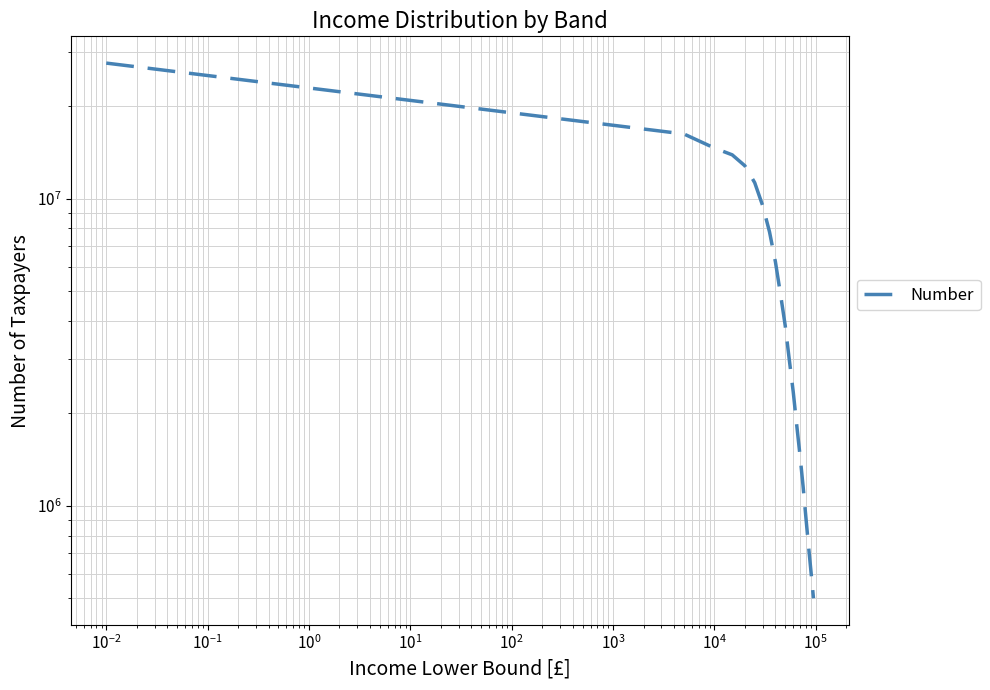

What is the value of the 3rd point from the left?

14596653